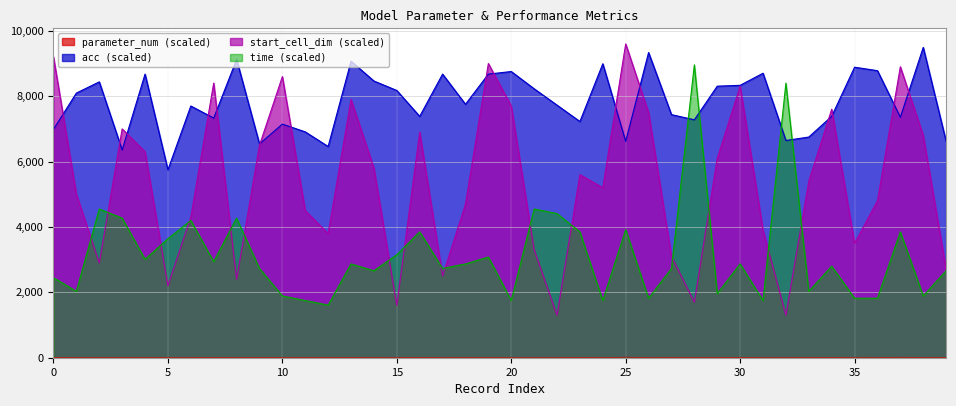

Reading left to right, extract all data points from this chart.

parameter_num: 7.5	0.9	0.3	0.6	0.3	0.4	0.2	10.1	0.1	6.3	0.8	1.9	1.3	3.1	0.7	0.0	9.8	0.2	1.1	0.7	0.3	0.4	0.1	6.3	0.1	18.3	0.3	1.5	0.7	1.4	3.5	0.1	0.4	1.0	2.8	0.1	0.1	16.1	0.2	1.1
acc: 6988.4	8096.0	8438.8	6355.5	8676.2	5748.9	7700.4	7331.2	9124.5	6540.1	7146.6	6909.3	6461.0	9071.7	8465.2	8175.1	7384.0	8676.2	7753.2	8676.2	8755.3	8227.8	7726.8	7225.7	8992.6	6619.2	9335.4	7436.7	7278.5	8307.0	8333.3	8702.5	6645.6	6751.1	7384.0	8887.1	8781.6	7357.6	9493.7	6619.2
start_cell_dim: 9200.0	5000.0	2900.0	7000.0	6300.0	2200.0	4300.0	8400.0	2400.0	6500.0	8600.0	4500.0	3800.0	7900.0	5800.0	1600.0	6900.0	2500.0	4700.0	9000.0	7700.0	3300.0	1300.0	5600.0	5200.0	9600.0	7500.0	3100.0	1700.0	6100.0	8300.0	3900.0	1300.0	5400.0	7600.0	3500.0	4800.0	8900.0	6800.0	2700.0
time: 2450.0	2030.0	4550.0	4270.0	3010.0	3640.0	4200.0	2940.0	4270.0	2730.0	1890.0	1750.0	1610.0	2870.0	2660.0	3150.0	3850.0	2730.0	2870.0	3080.0	1750.0	4550.0	4410.0	3850.0	1750.0	3920.0	1820.0	2730.0	8960.0	1960.0	2870.0	1750.0	8400.0	2030.0	2800.0	1820.0	1820.0	3850.0	1890.0	2660.0